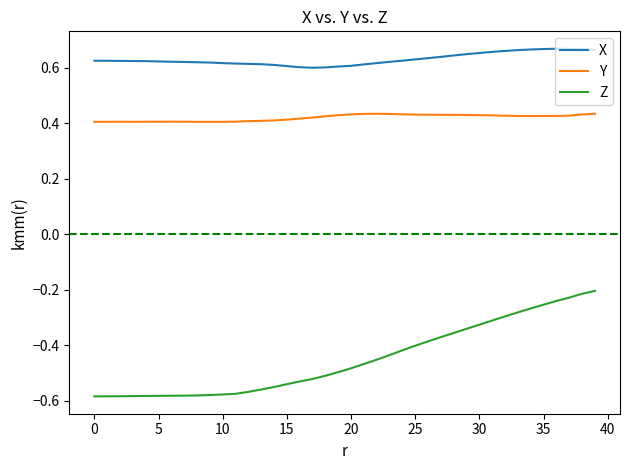

True or false: X and Z intersect in this chart.

False